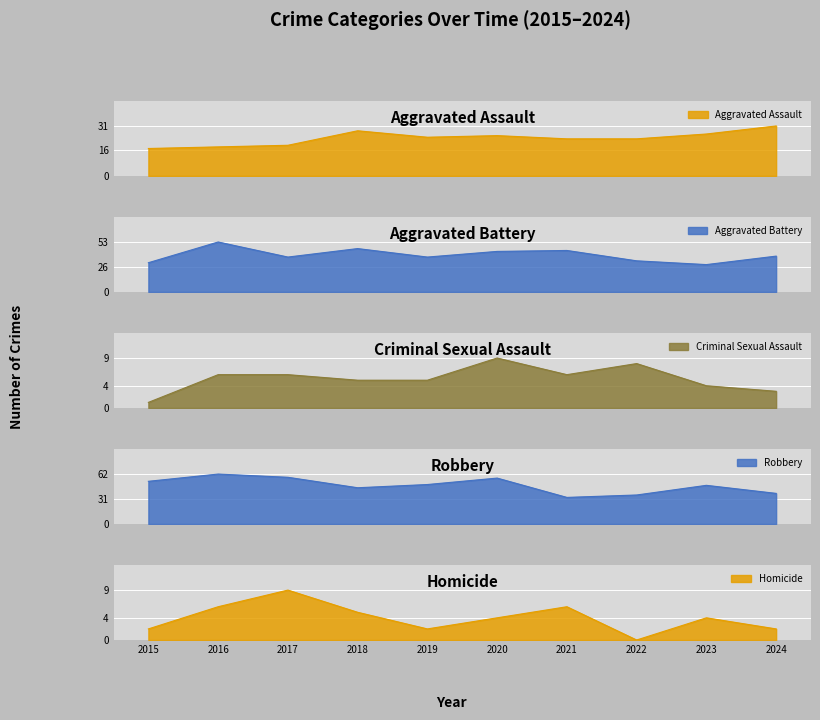

The value of Aggravated Assault at 2020 is 25. True or false?

True